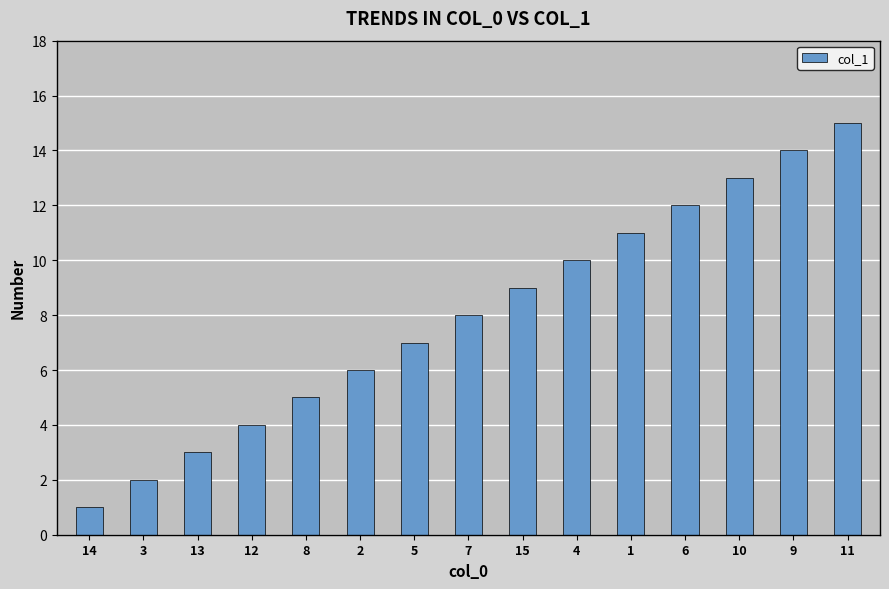

What position from the right is 7?

8